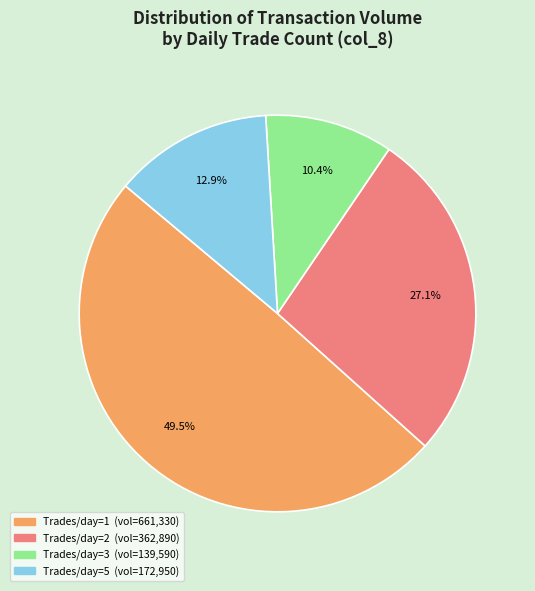

Does any single category account for the majority?

No